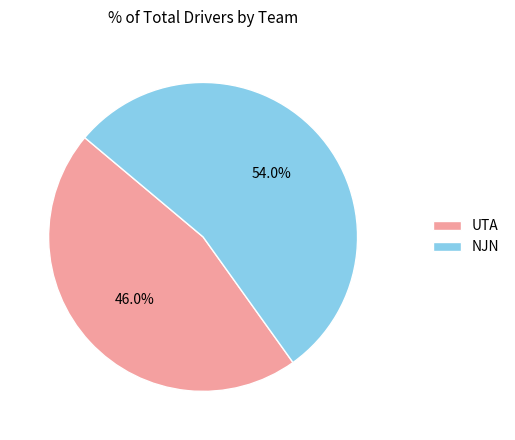

What portion of the pie excludes UTA?

54.0%